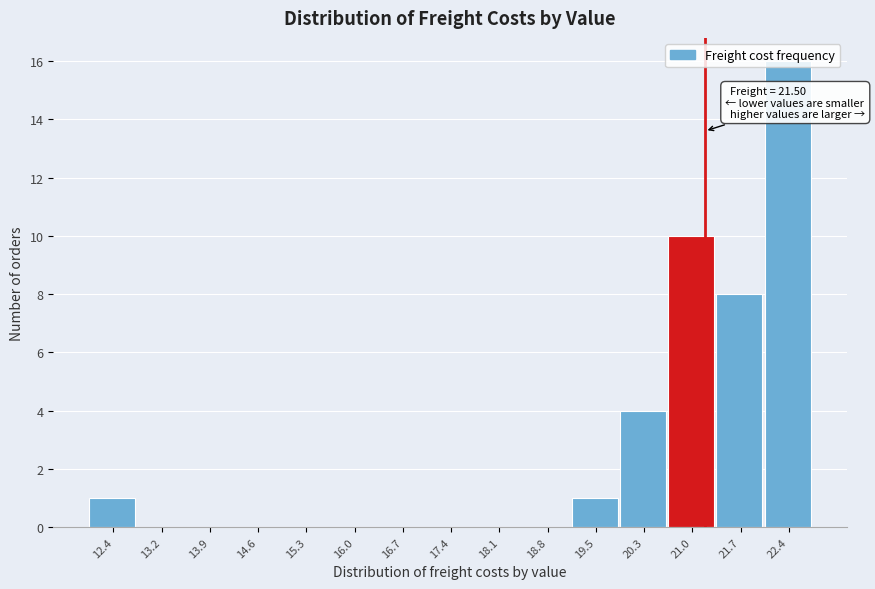

Which has a higher value, 21.0 or 17.4?

21.0